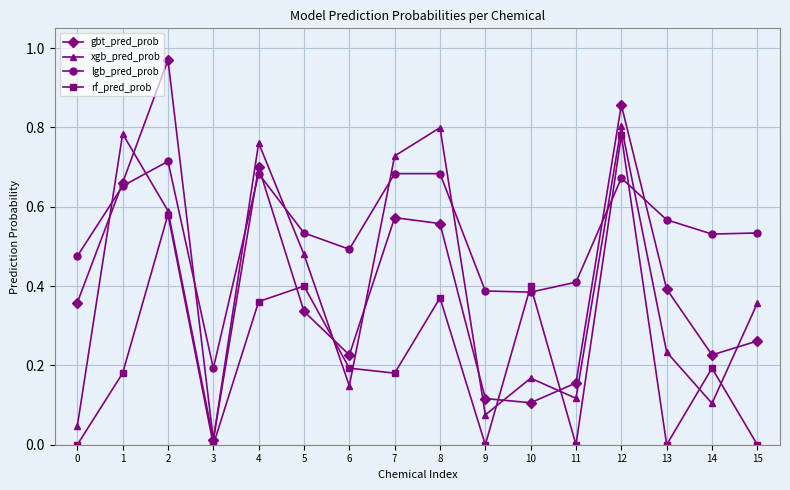

Is the value of lgb_pred_prob at 12 greater than the value of xgb_pred_prob at 0?

Yes